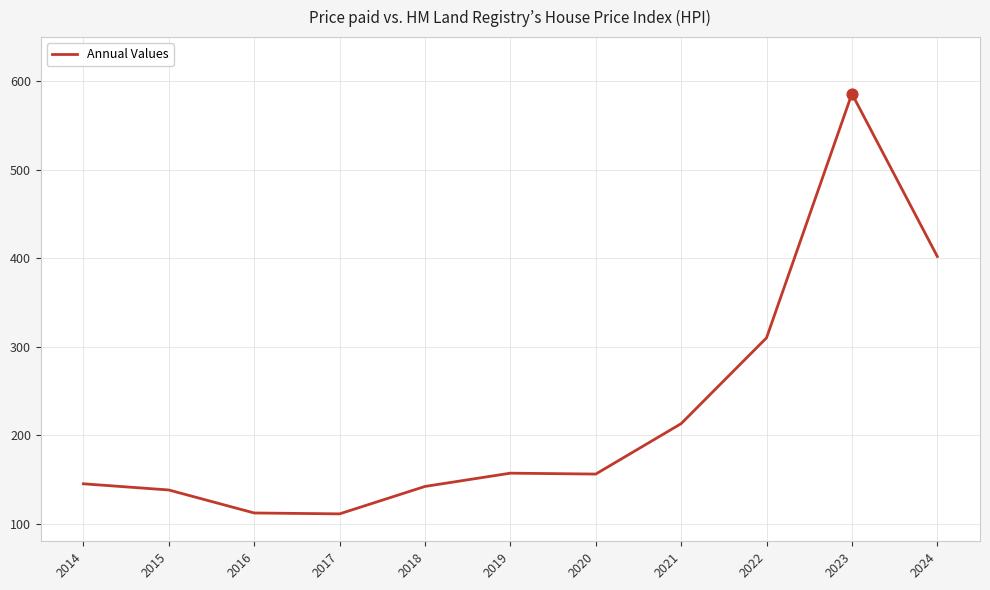

Approximately how many times larger is the value at 2024 compared to 2017?

3.6